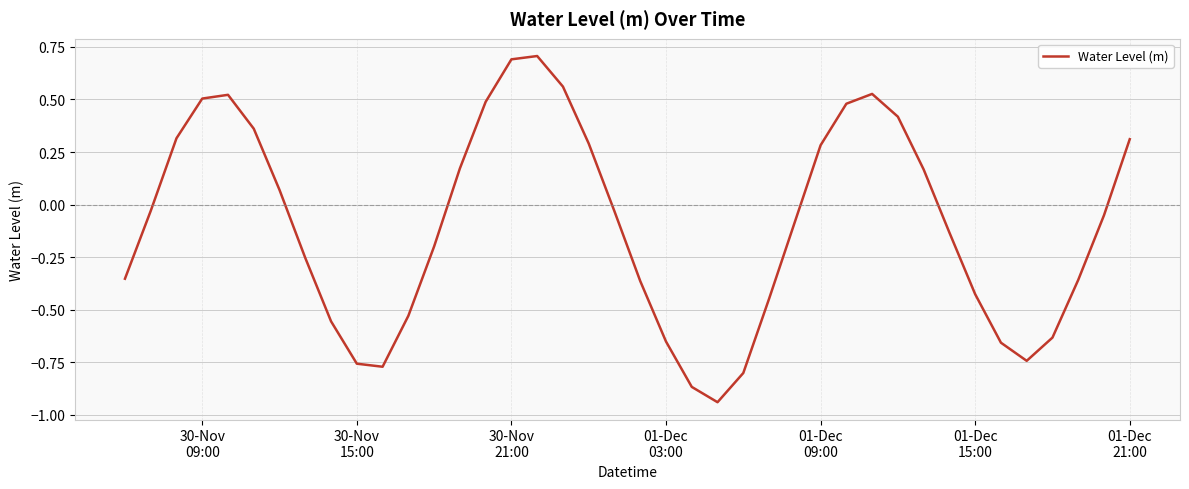

What is the maximum value shown in the chart?

0.7